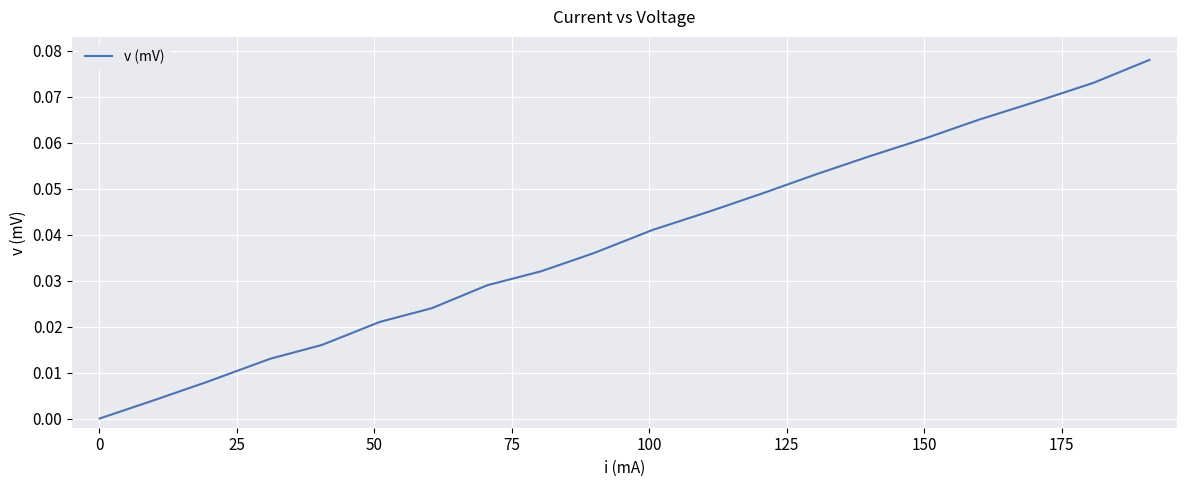

What is the difference between the maximum and minimum values?

0.1